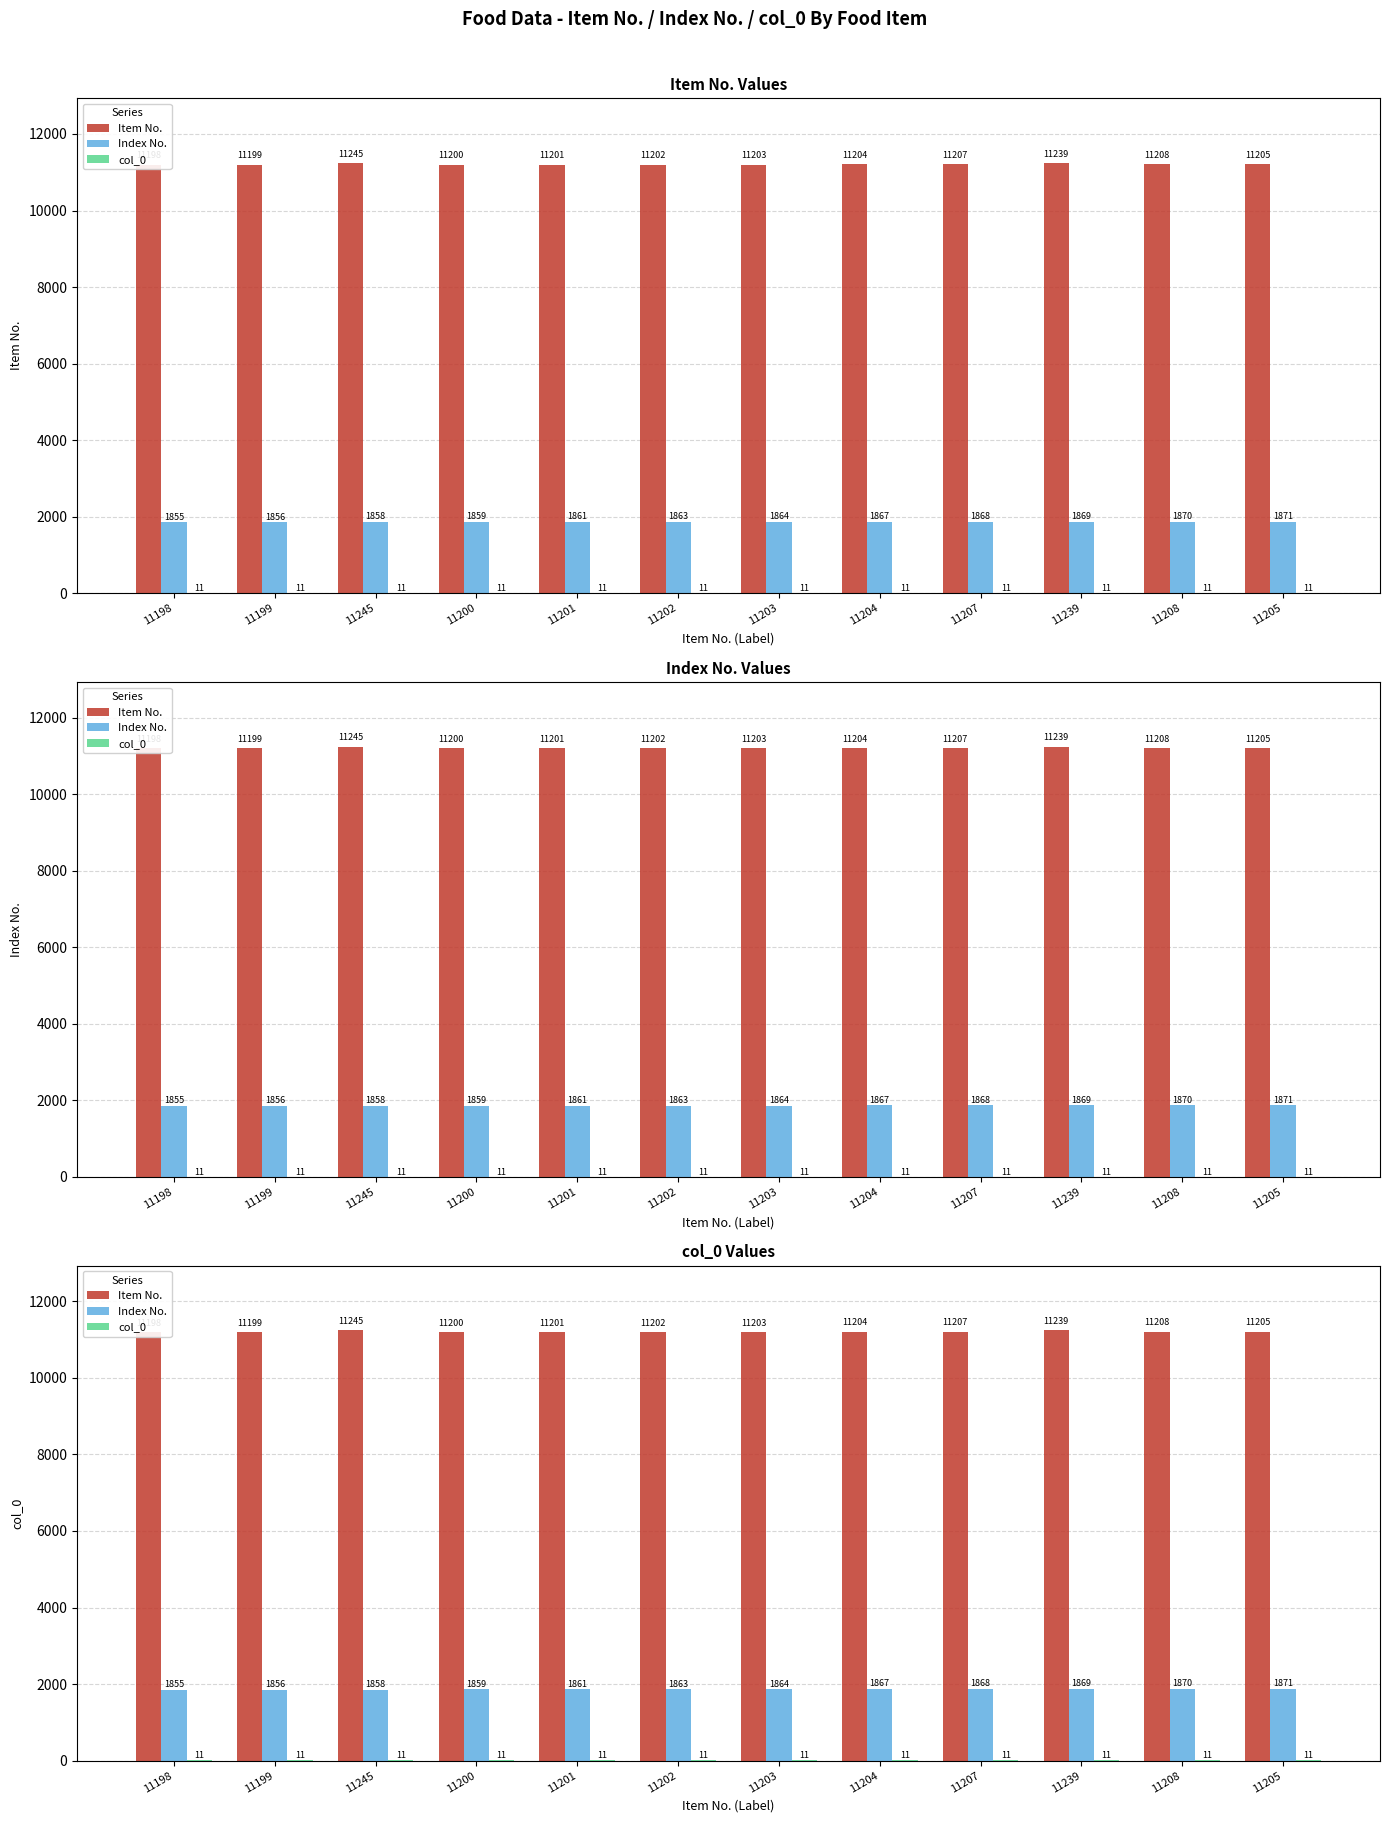

Which series has the largest range (max minus min)?

Item No.